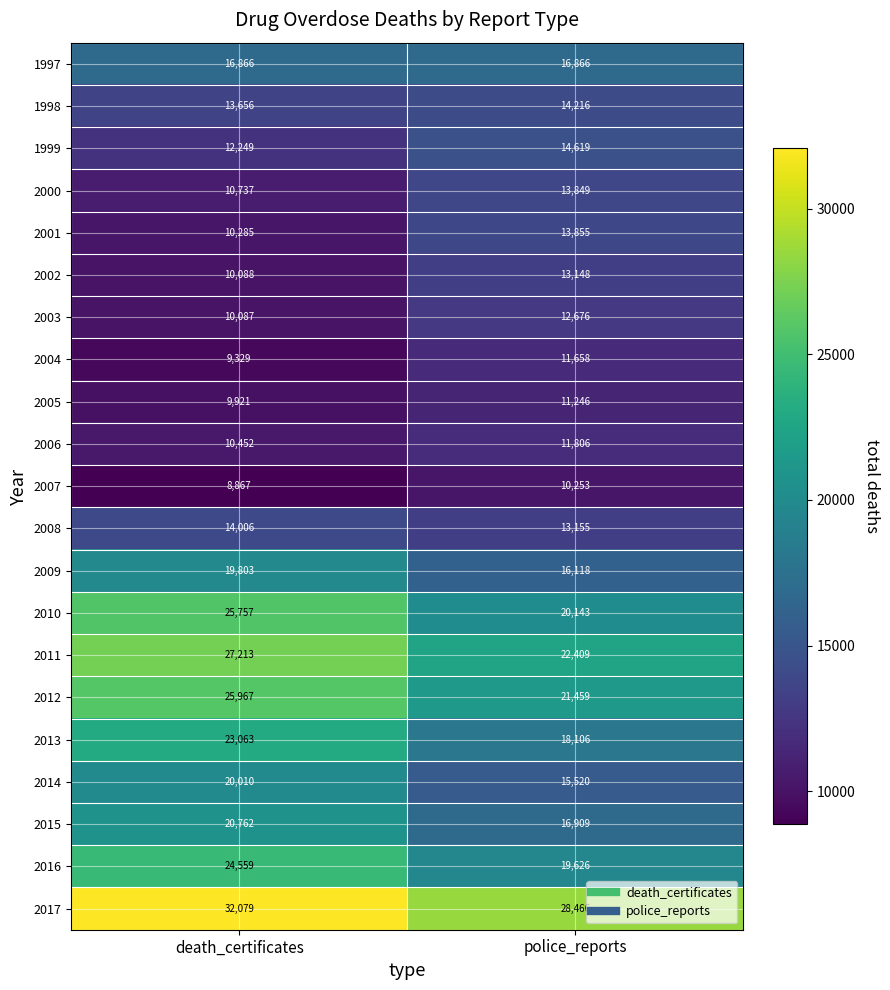

What is the difference between the maximum and minimum values in the 2016 series?

4933